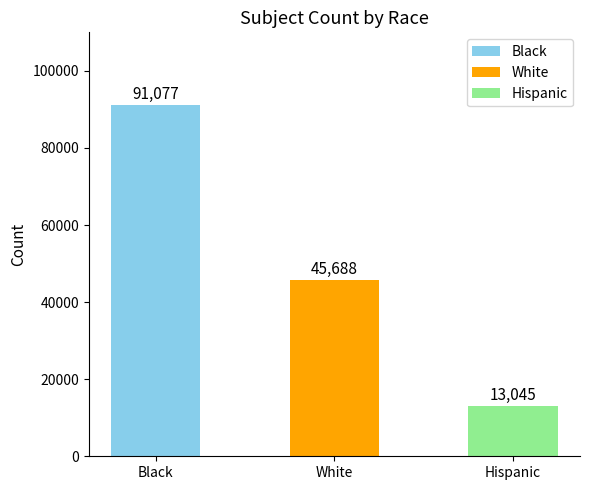

At which category does the chart reach its peak across all series?

Black